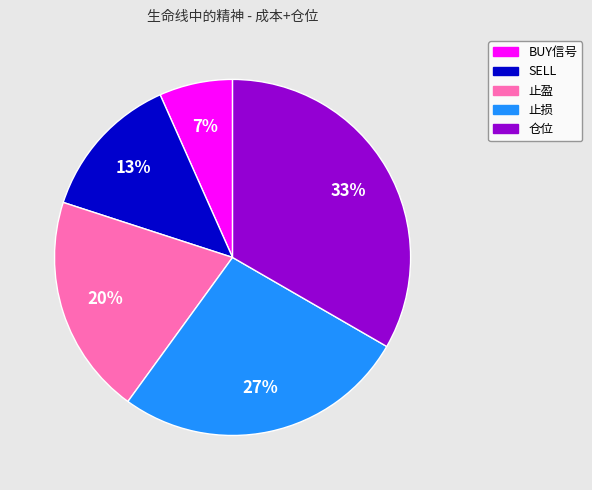

To the nearest percent, what portion does BUY信号 represent?

7%